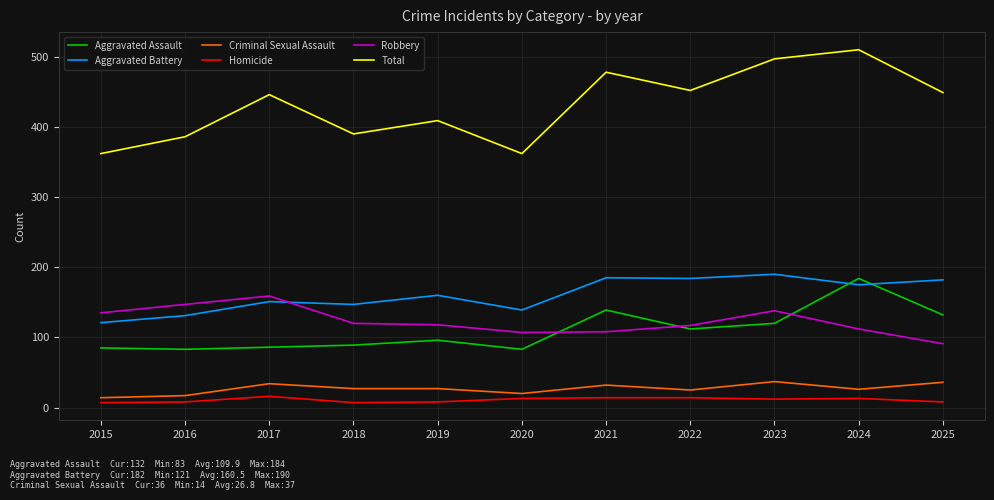

What are all the series names shown in the legend?

Aggravated Assault, Aggravated Battery, Criminal Sexual Assault, Homicide, Robbery, Total